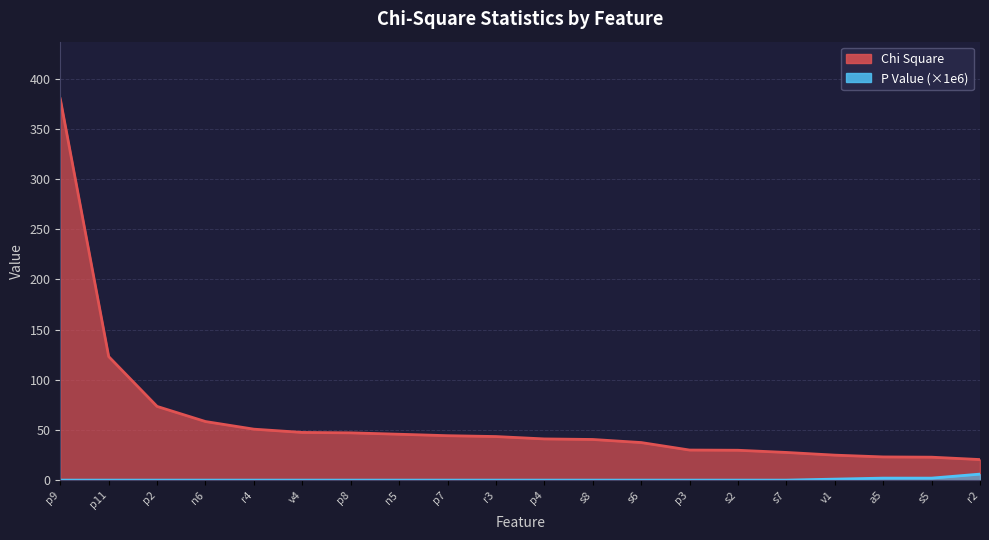

What are all the series names shown in the legend?

Chi Square, P Value (scaled)